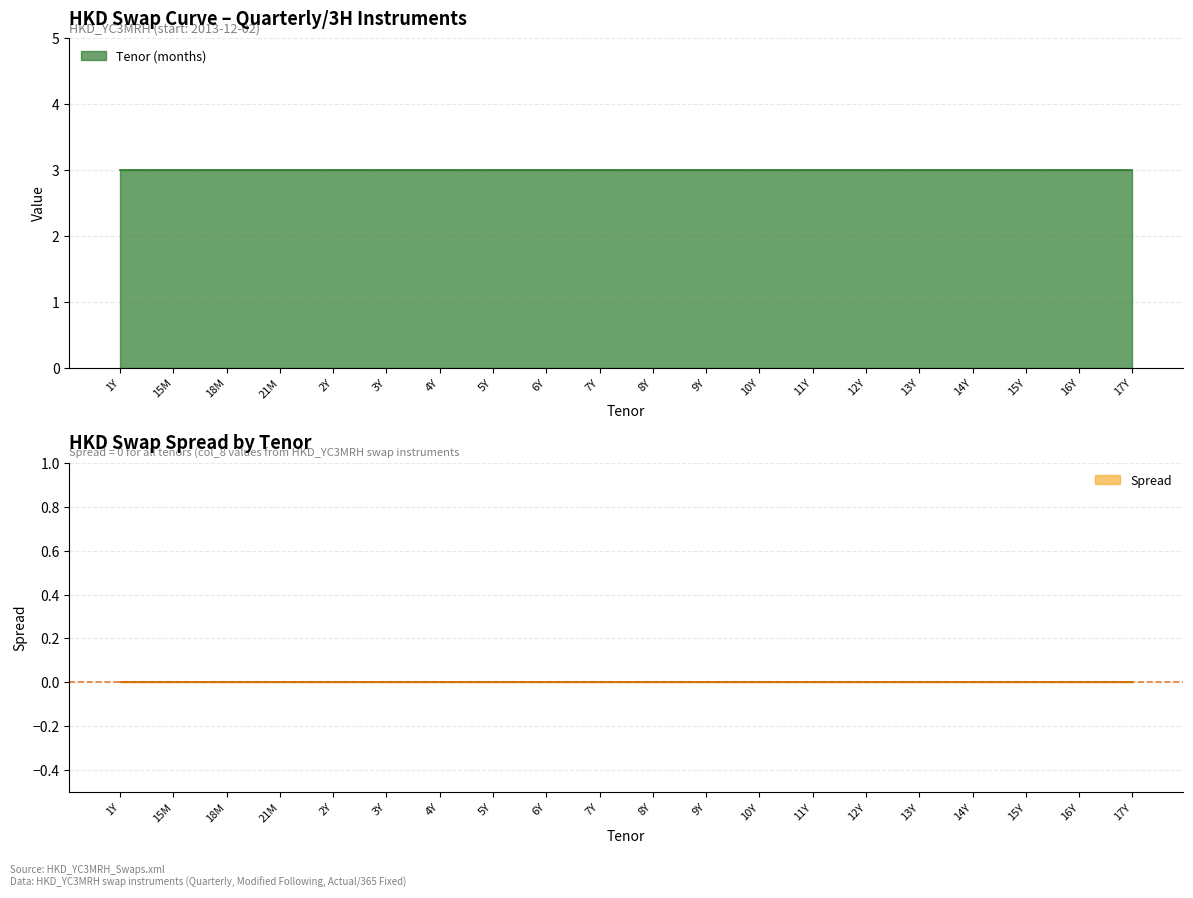

Reading left to right, transcribe all the data shown in this chart.

Tenor (months): 1Y=3	15M=3	18M=3	21M=3	2Y=3	3Y=3	4Y=3	5Y=3	6Y=3	7Y=3	8Y=3	9Y=3	10Y=3	11Y=3	12Y=3	13Y=3	14Y=3	15Y=3	16Y=3	17Y=3
Spread: 1Y=0	15M=0	18M=0	21M=0	2Y=0	3Y=0	4Y=0	5Y=0	6Y=0	7Y=0	8Y=0	9Y=0	10Y=0	11Y=0	12Y=0	13Y=0	14Y=0	15Y=0	16Y=0	17Y=0